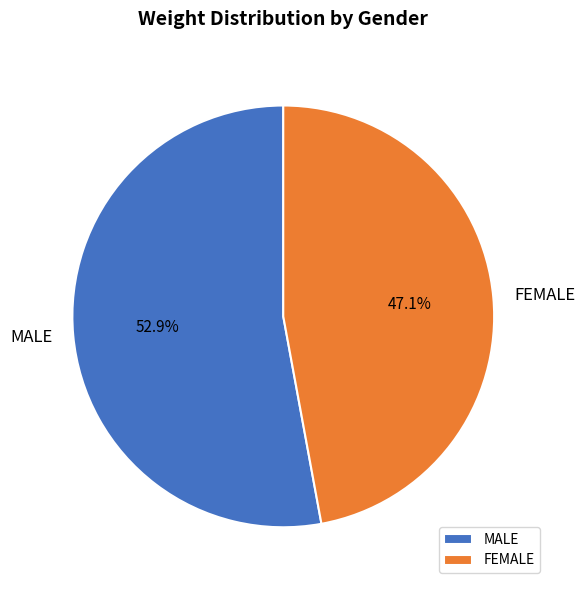

Rank the categories by value from highest to lowest.

MALE, FEMALE